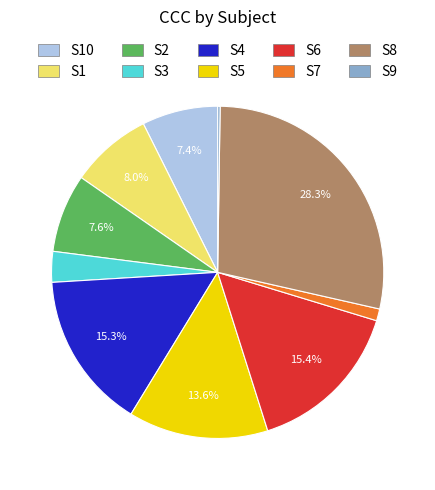

Is there a majority slice in this chart?

No